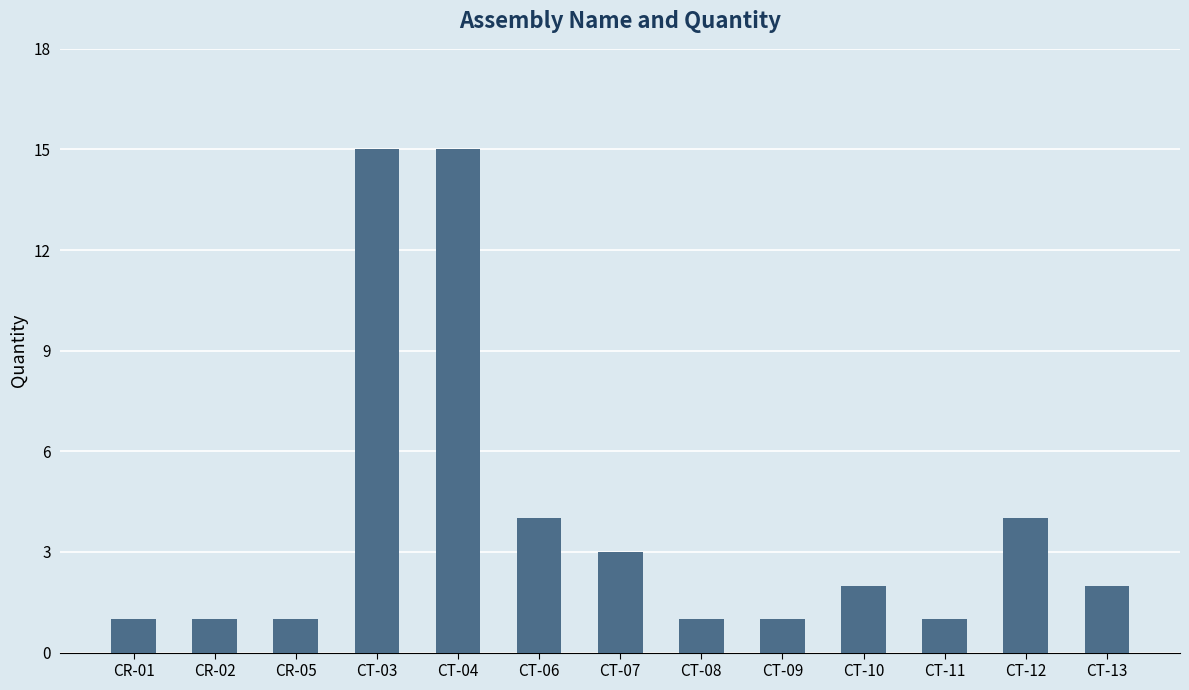

How many categories are shown in the chart?

13